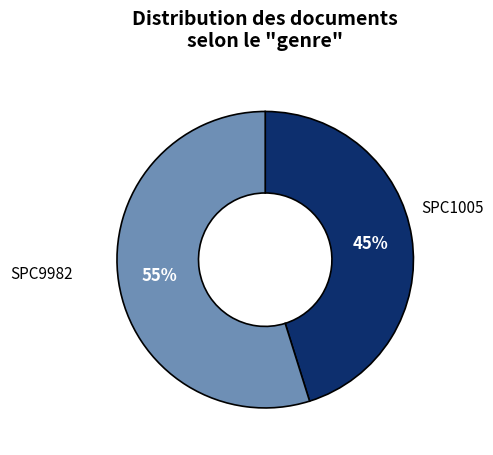

To the nearest percent, what is the difference between the largest and smallest slice percentages?

10%